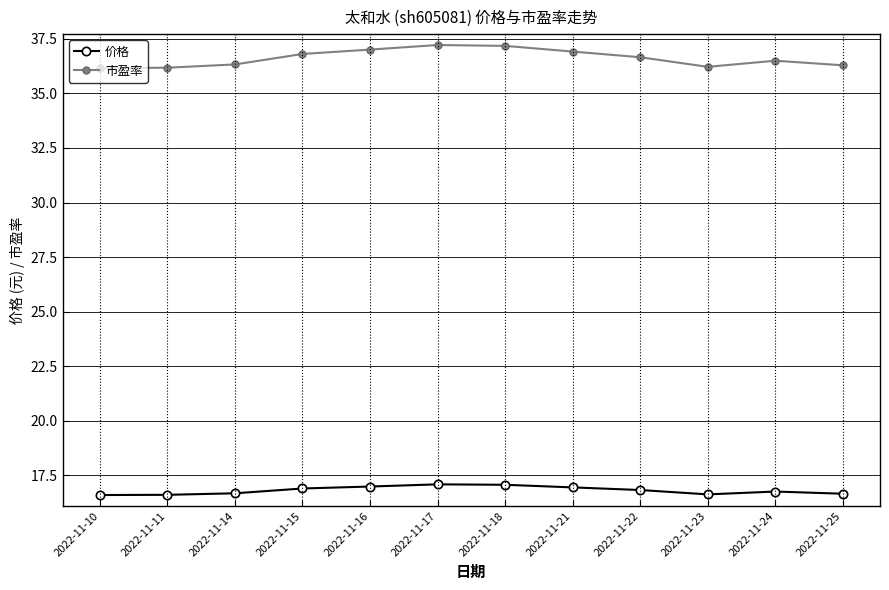

True or false: 价格 has more than 1 points higher than both neighbors.

True